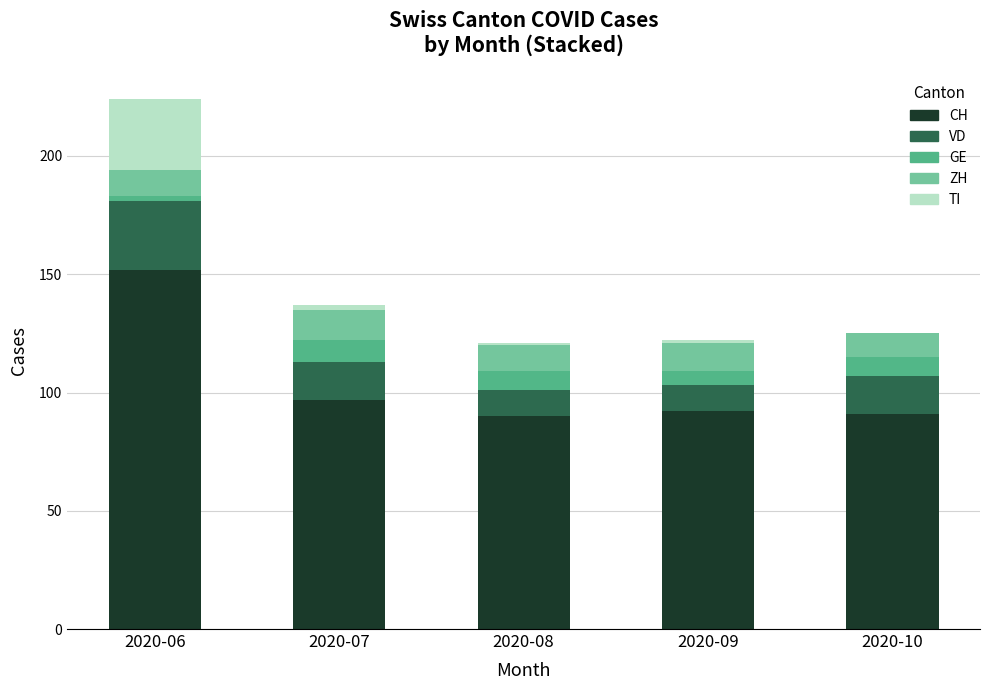

Is it true that CH equals 152 at 2020-06?

True